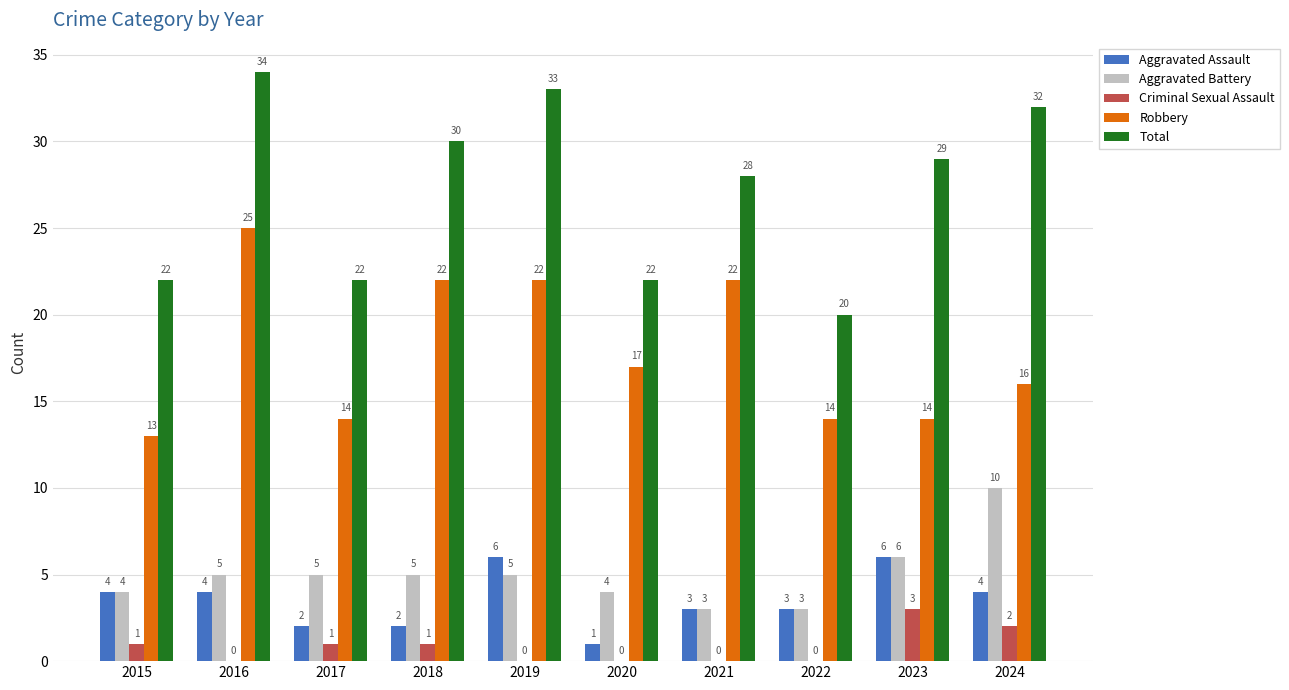

At which category is the sum across all series the highest?

2016